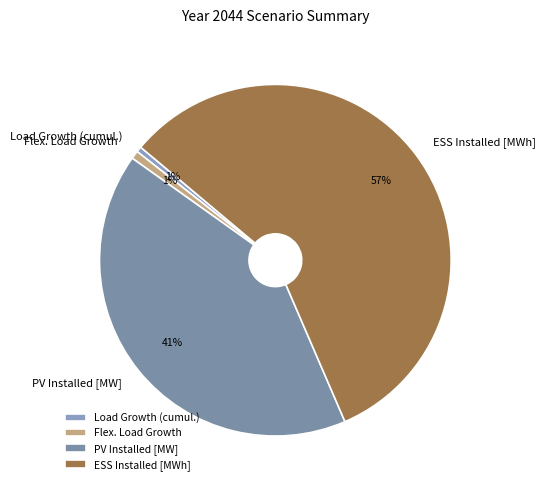

To the nearest percent, what portion does PV Installed [MW] represent?

41%